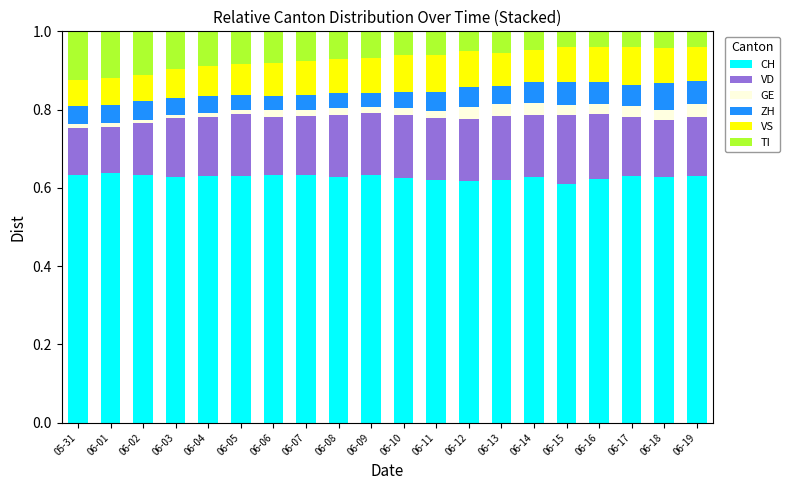

The value of CH at 06-05 is 0.4. True or false?

False